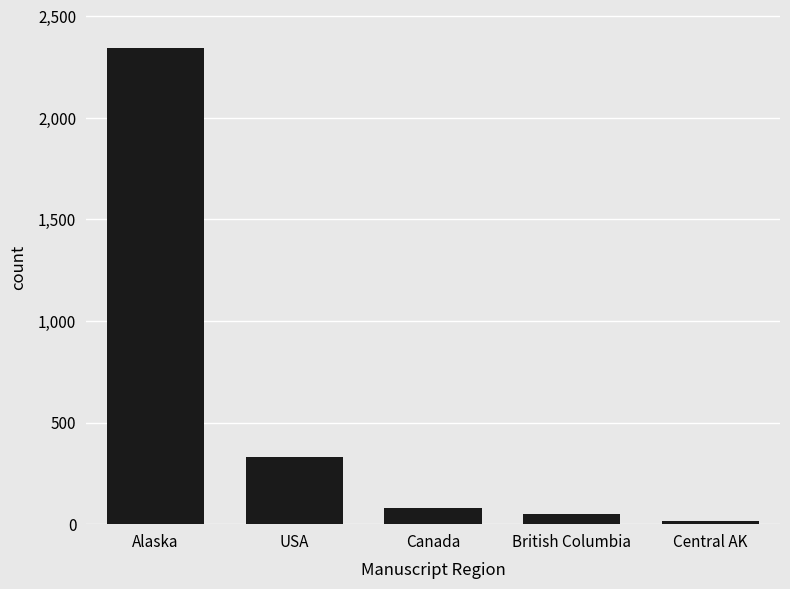

What is the value of the 3rd bar from the left?

82